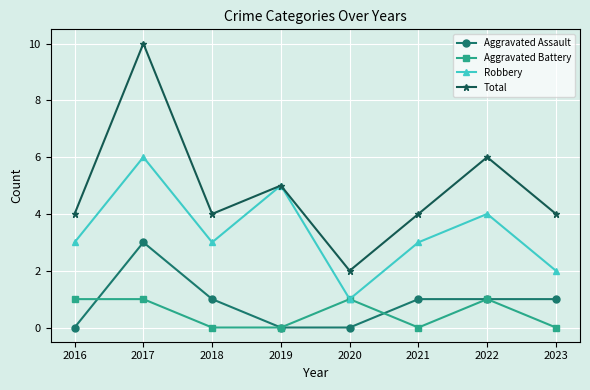

What is the difference between the second highest and minimum values in the Aggravated Battery series?

1